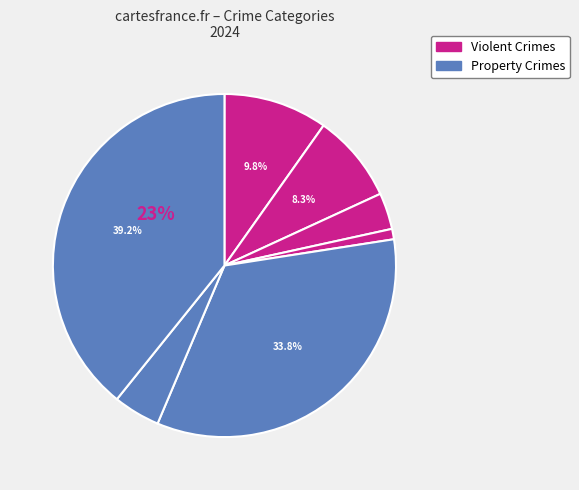

To the nearest percent, what is the average slice percentage?

14%